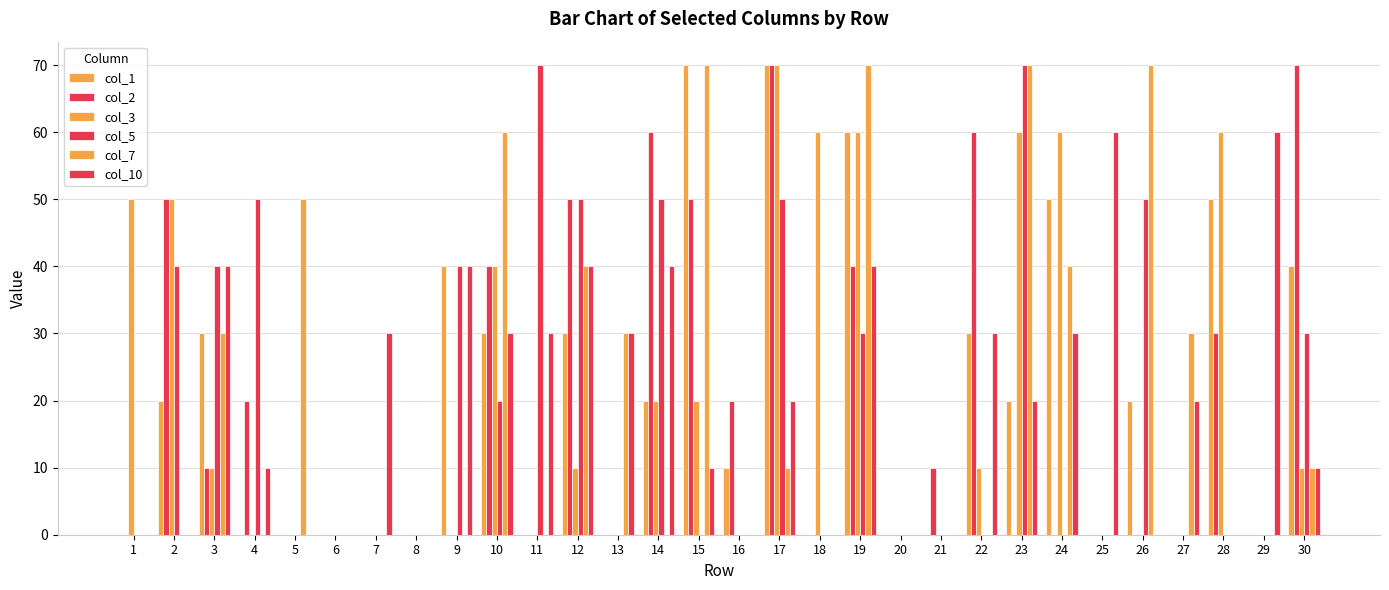

Reading right to left, transcribe all the data shown in this chart.

col_1: 30=40	29=0	28=50	27=0	26=20	25=0	24=50	23=20	22=30	21=0	20=0	19=60	18=0	17=70	16=10	15=70	14=20	13=0	12=30	11=0	10=30	9=40	8=0	7=0	6=0	5=0	4=0	3=30	2=20	1=0
col_2: 30=70	29=0	28=30	27=0	26=0	25=0	24=0	23=0	22=60	21=10	20=0	19=40	18=0	17=70	16=20	15=50	14=60	13=0	12=50	11=0	10=40	9=0	8=0	7=0	6=0	5=0	4=20	3=10	2=50	1=0
col_3: 30=10	29=0	28=60	27=0	26=0	25=0	24=60	23=60	22=10	21=0	20=0	19=60	18=60	17=70	16=0	15=20	14=20	13=0	12=10	11=0	10=40	9=0	8=0	7=0	6=0	5=0	4=0	3=10	2=50	1=50
col_5: 30=30	29=0	28=0	27=0	26=50	25=0	24=0	23=70	22=0	21=0	20=0	19=30	18=0	17=50	16=0	15=0	14=50	13=0	12=50	11=70	10=20	9=40	8=0	7=0	6=0	5=0	4=50	3=40	2=40	1=0
col_7: 30=10	29=0	28=0	27=30	26=70	25=0	24=40	23=70	22=0	21=0	20=0	19=70	18=0	17=10	16=0	15=70	14=0	13=30	12=40	11=0	10=60	9=0	8=0	7=0	6=0	5=50	4=0	3=30	2=0	1=0
col_10: 30=10	29=60	28=0	27=20	26=0	25=60	24=30	23=20	22=30	21=0	20=0	19=40	18=0	17=20	16=0	15=10	14=40	13=30	12=40	11=30	10=30	9=40	8=0	7=30	6=0	5=0	4=10	3=40	2=0	1=0